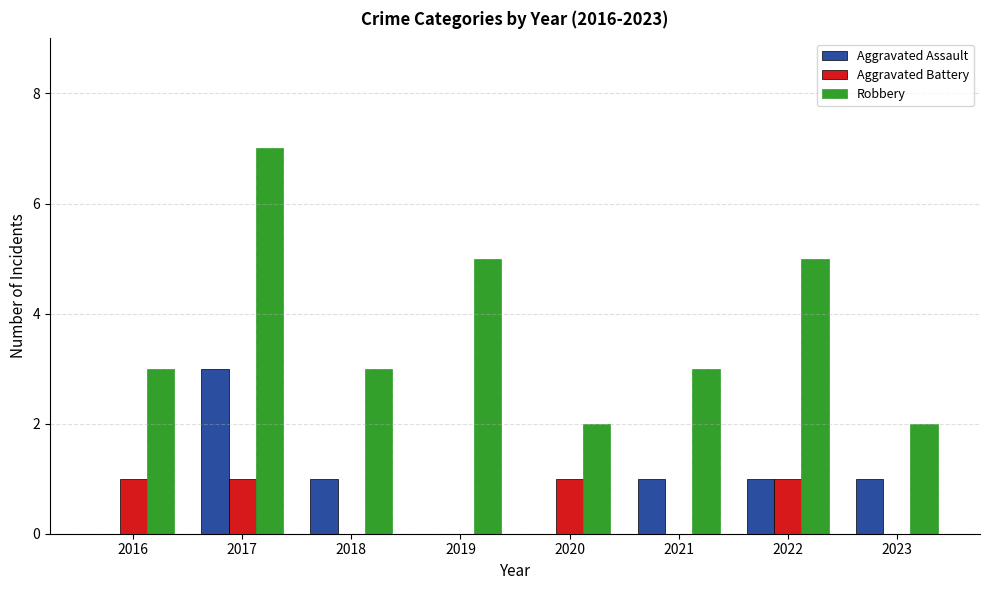

Is it true that Aggravated Battery equals 0 at 2018?

True